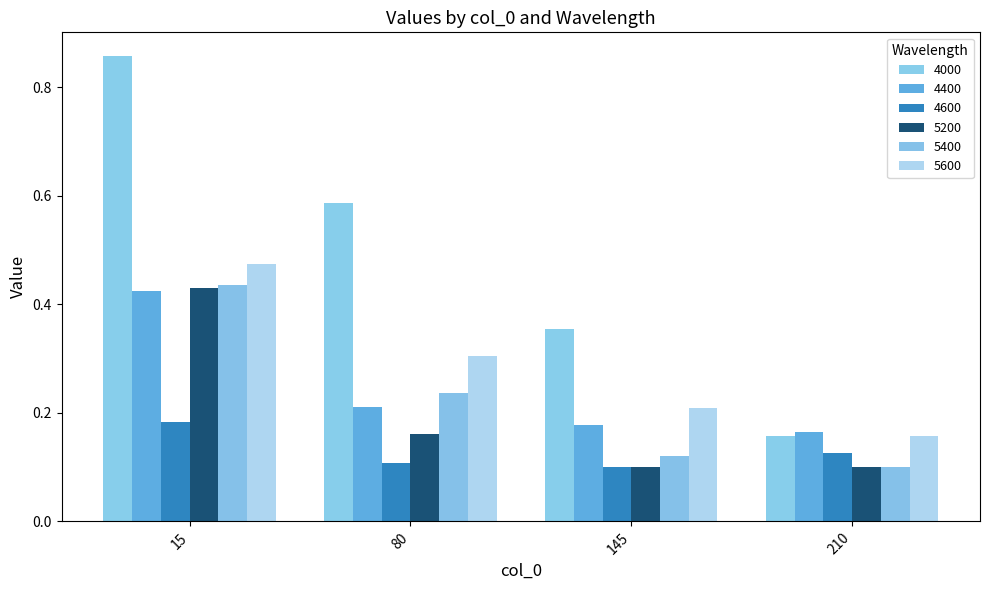

What are all the series names shown in the legend?

4000, 4400, 4600, 5200, 5400, 5600